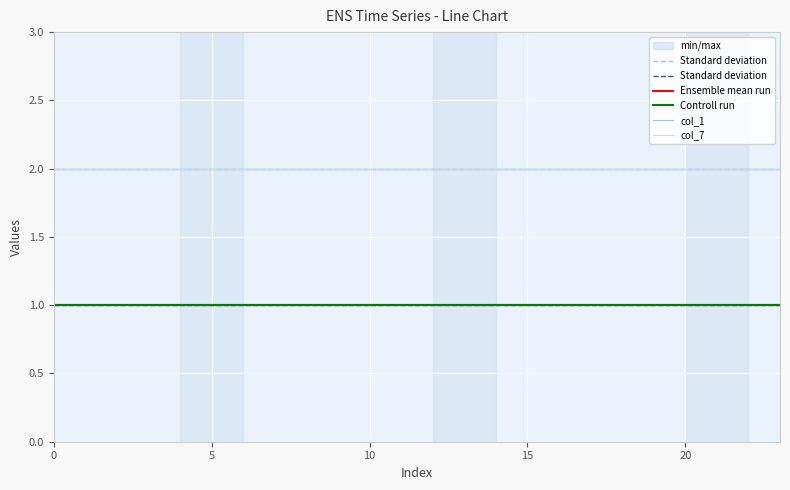

What is the minimum value shown in the chart?

1